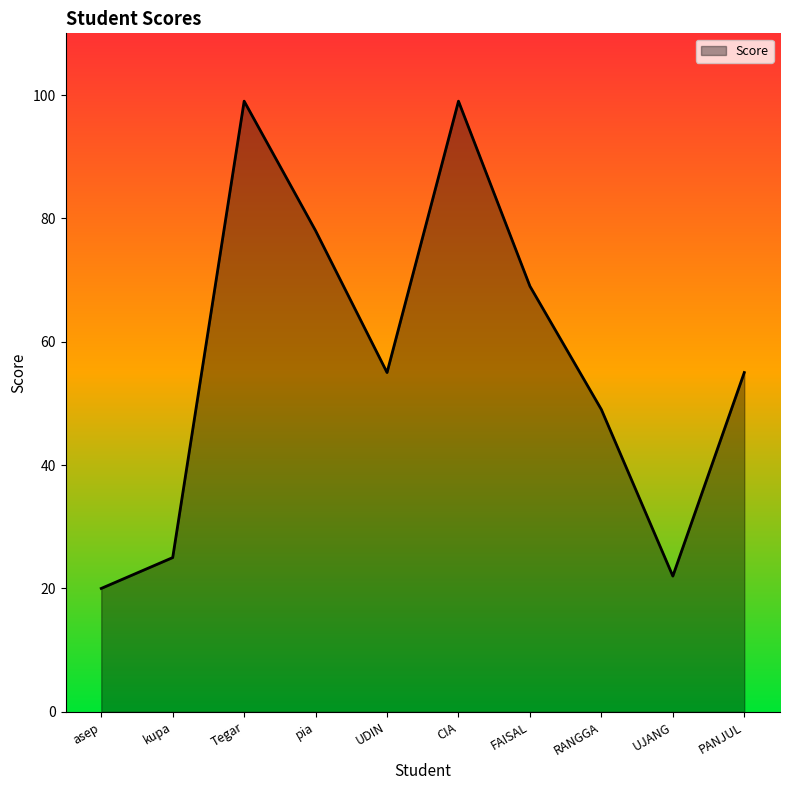

Reading left to right, what are all the values shown in this chart?

20	25	99	78	55	99	69	49	22	55